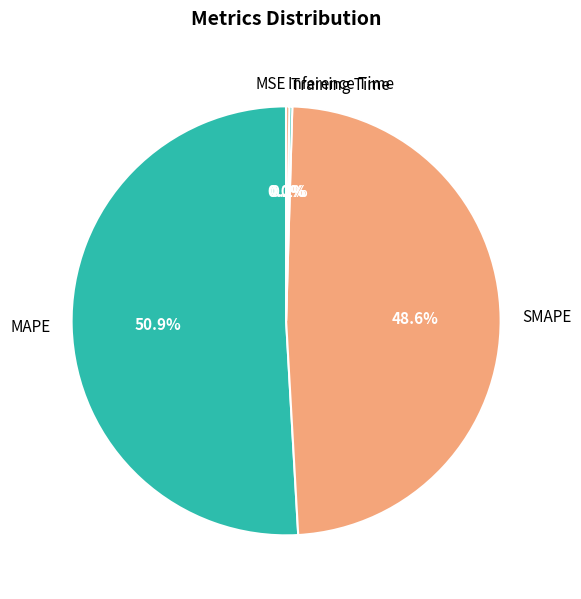

Which slice is the largest?

MAPE